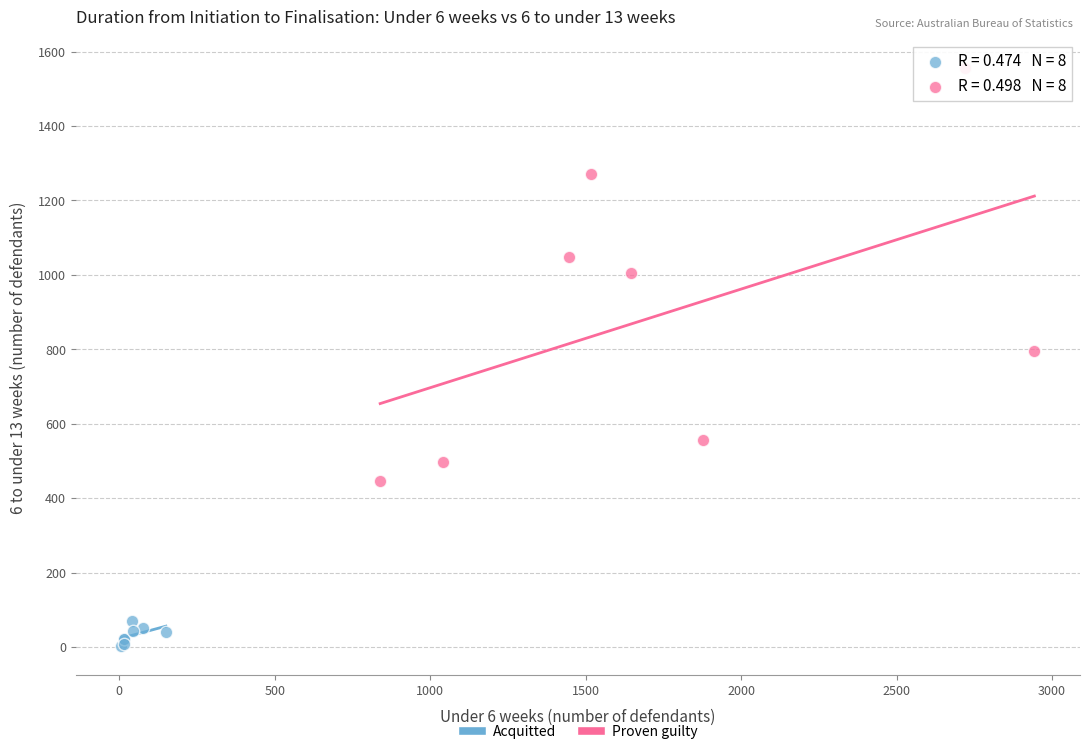

Which series reaches the maximum Y coordinate?

Proven guilty